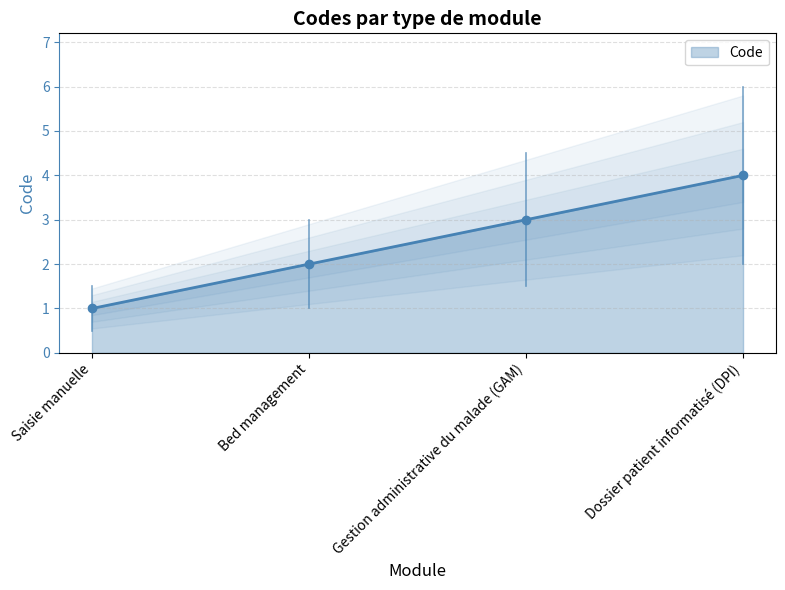

What is the difference between the maximum and minimum values?

3